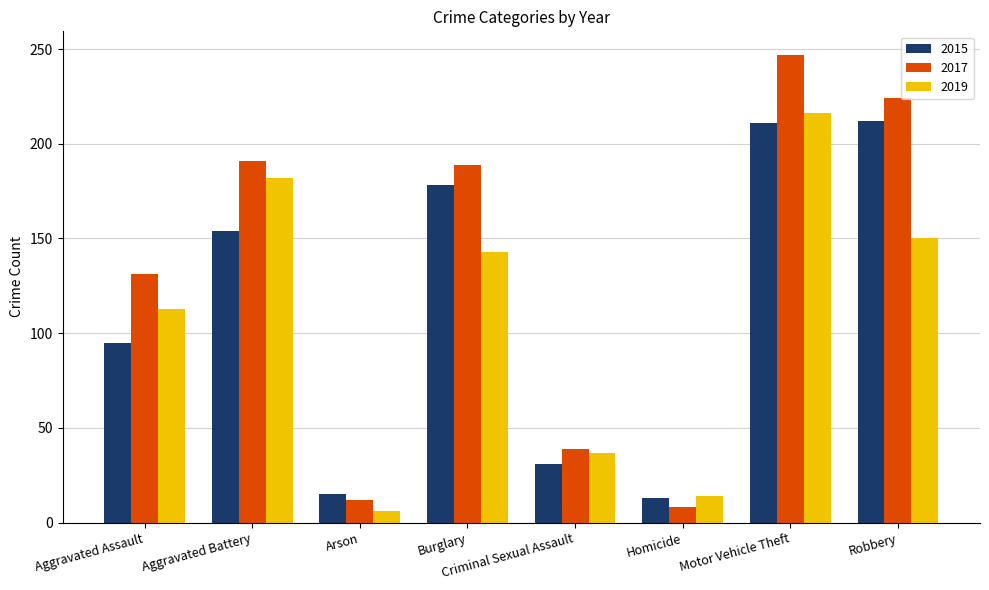

What is the minimum value for 2019?

6